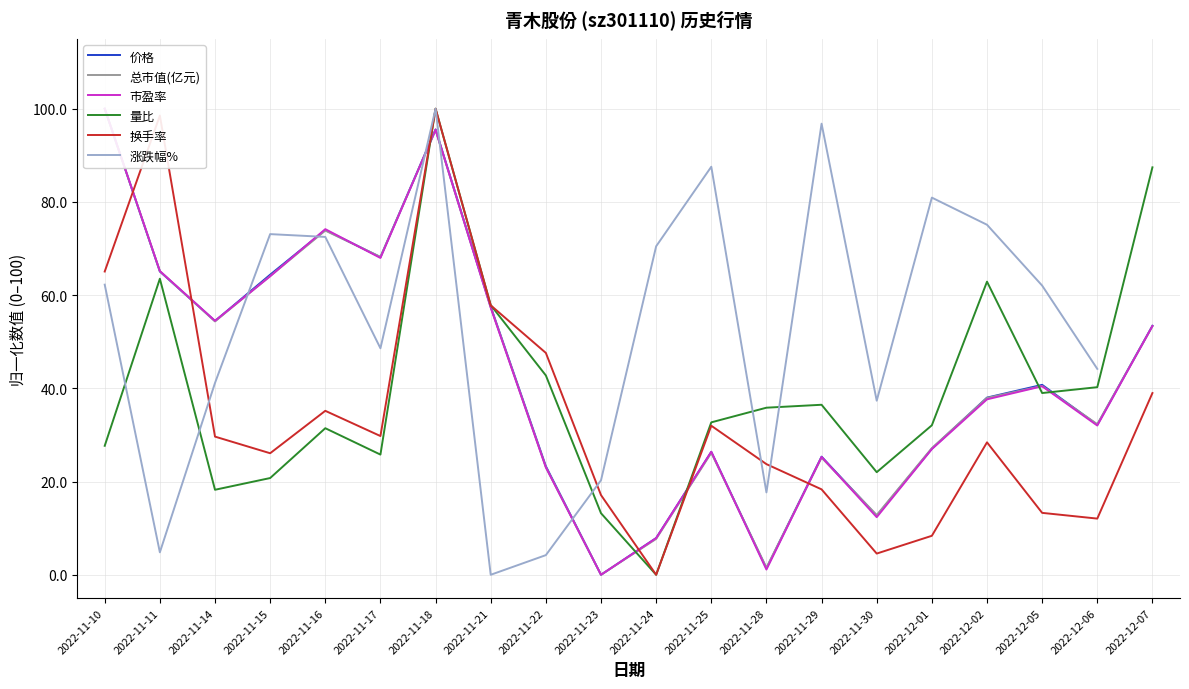

At which label does 涨跌幅% first exceed 62?

2022-11-10